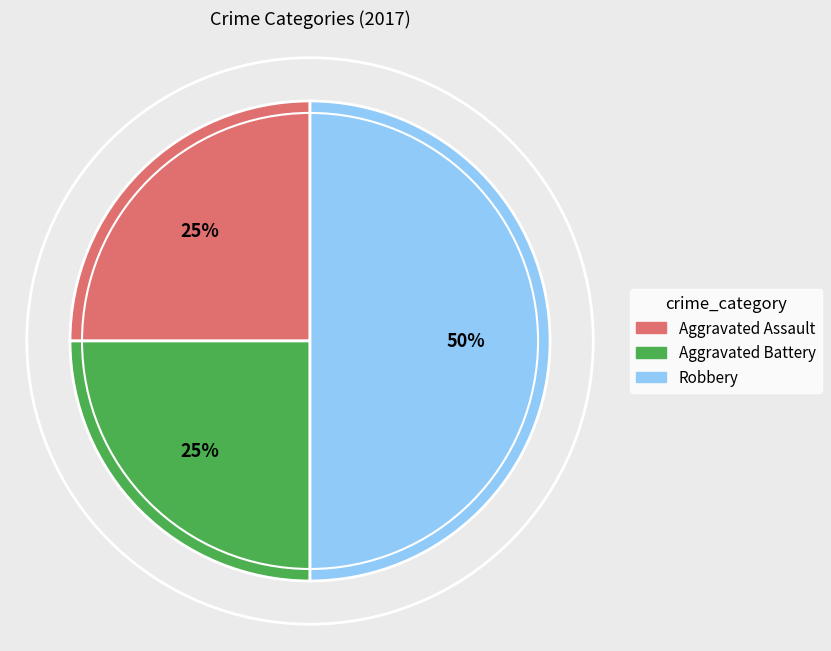

To the nearest percent, what is the difference between the largest and smallest slice percentages?

25%